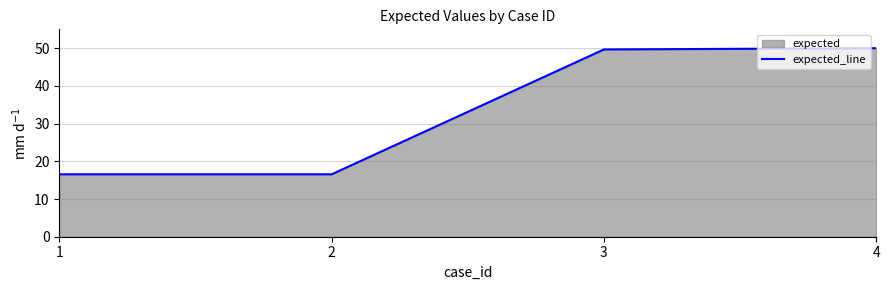

List the labels in order of value, smallest first.

1, 2, 3, 4